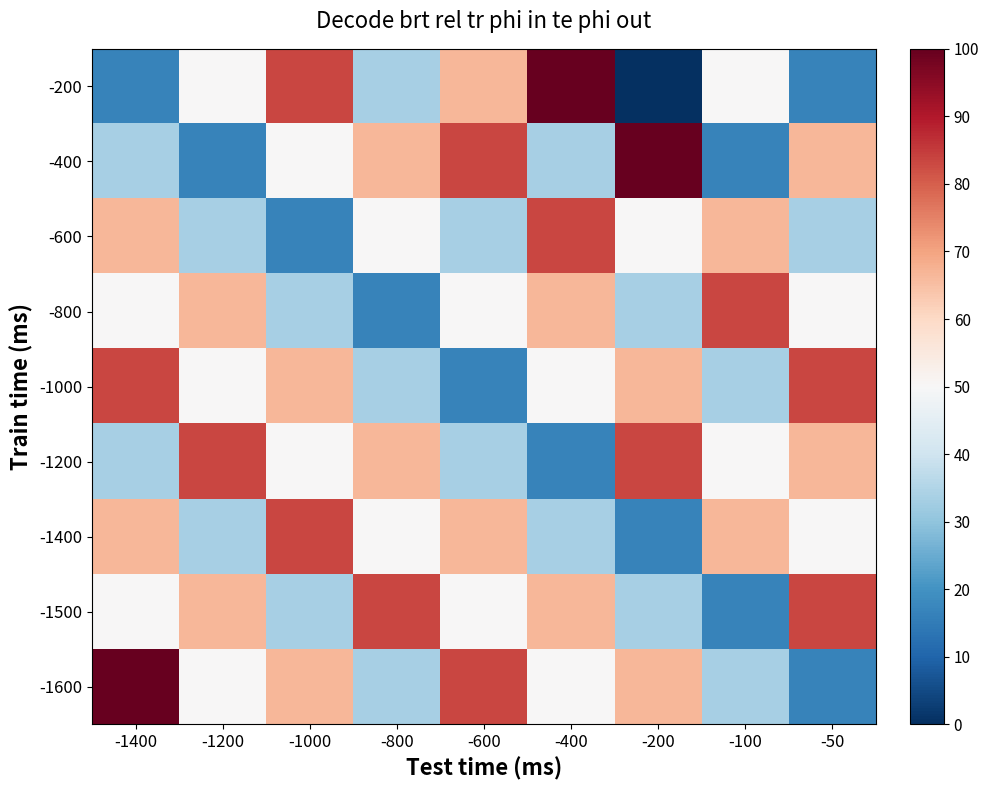

At which category does the chart reach its peak across all series?

-400